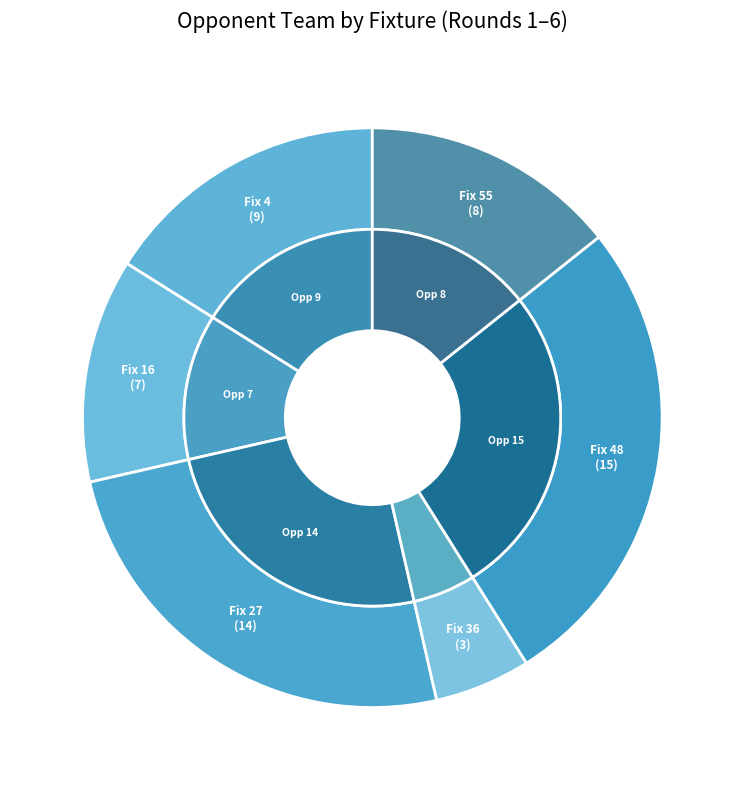

To the nearest percent, what portion does 36 represent?

5%